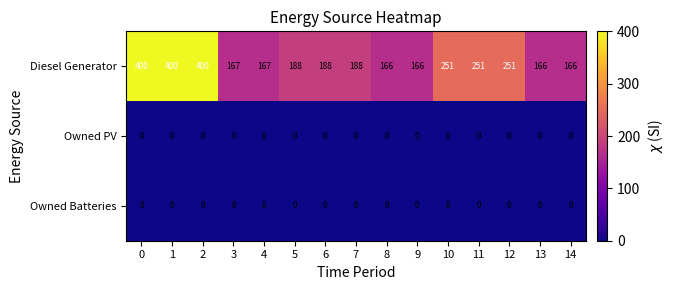

What is the difference between the highest and lowest values at 14?

166